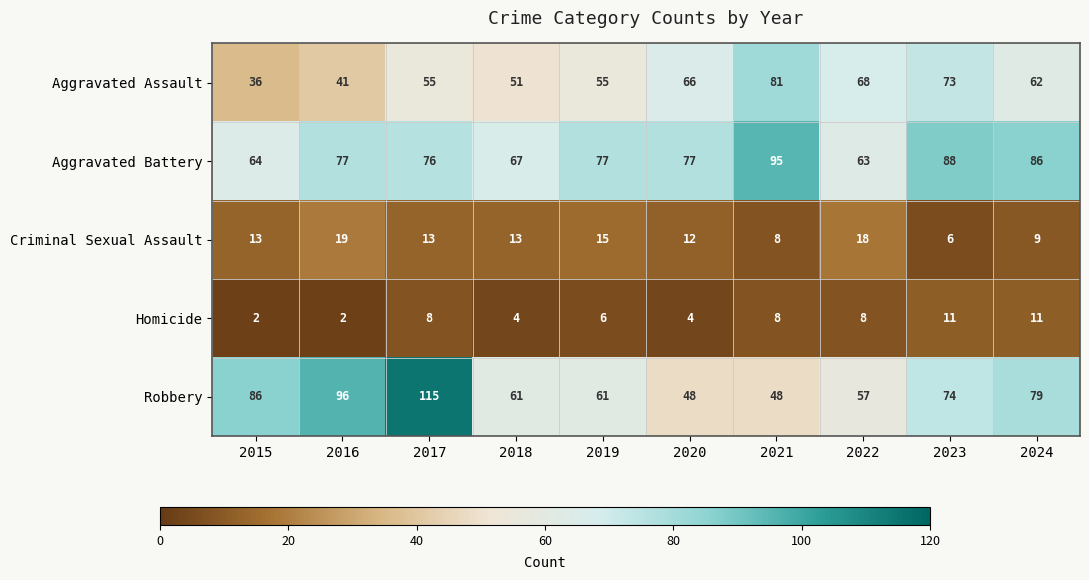

Read the Criminal Sexual Assault value at 2016, to the nearest 10.

20